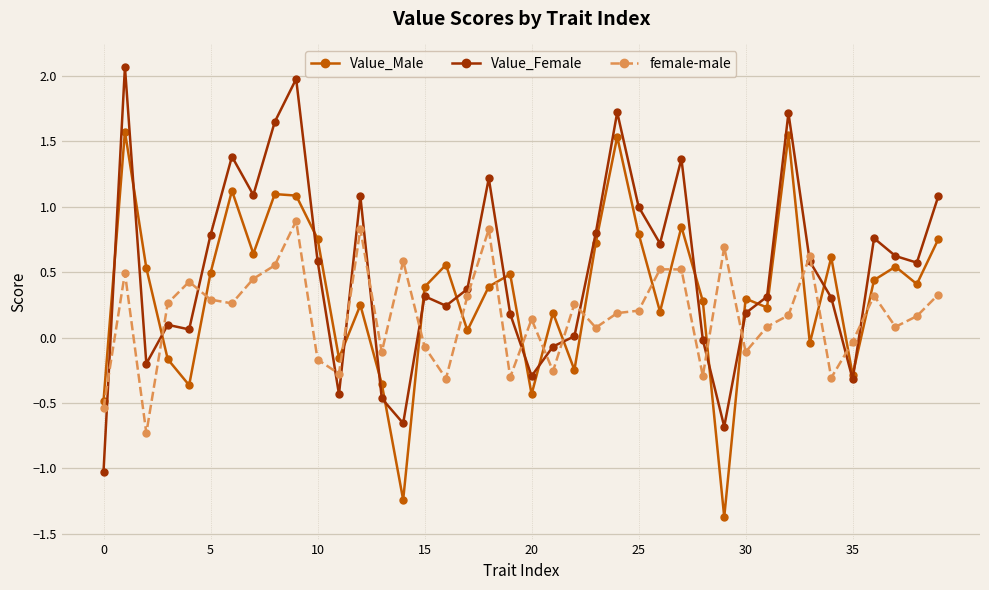

Which series has the largest total across all categories?

Value_Female